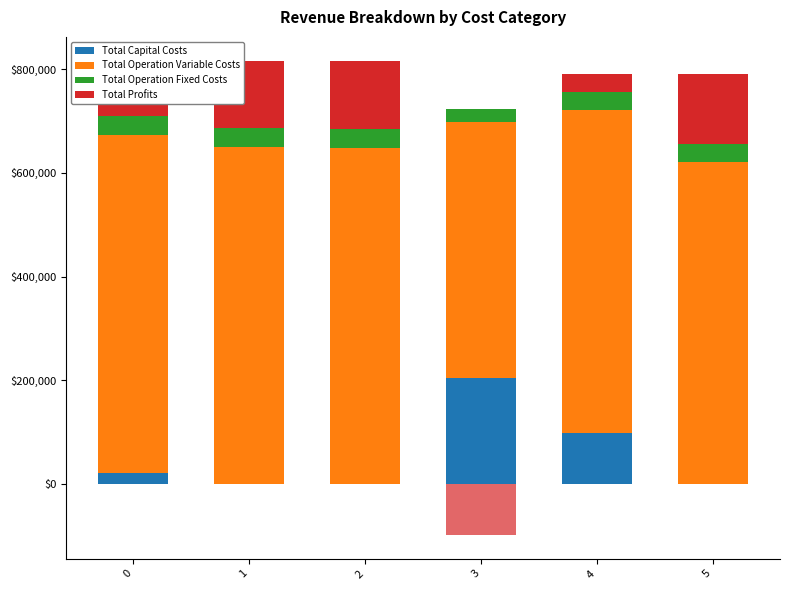

True or false: Total Operation Fixed Costs has a value of 37723.3 at 3.

False